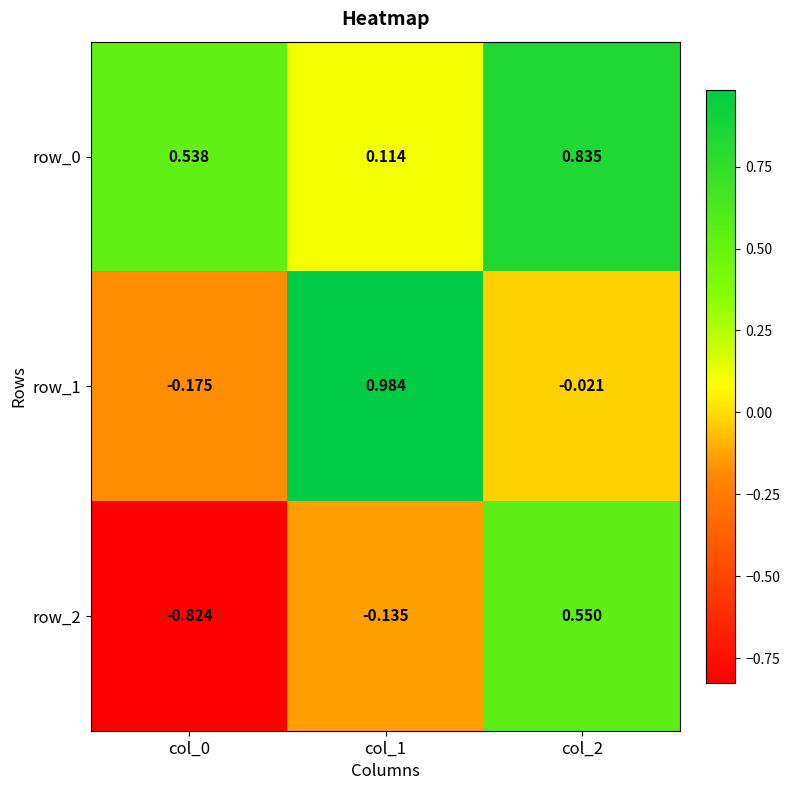

Is the value of row_0 at col_1 greater than the value of row_2 at col_2?

No